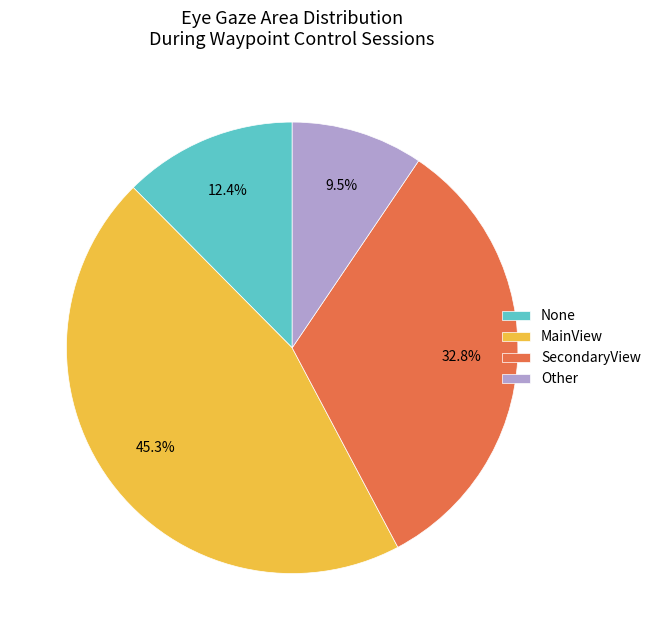

What is the total percentage of SecondaryView and MainView?

78.1%